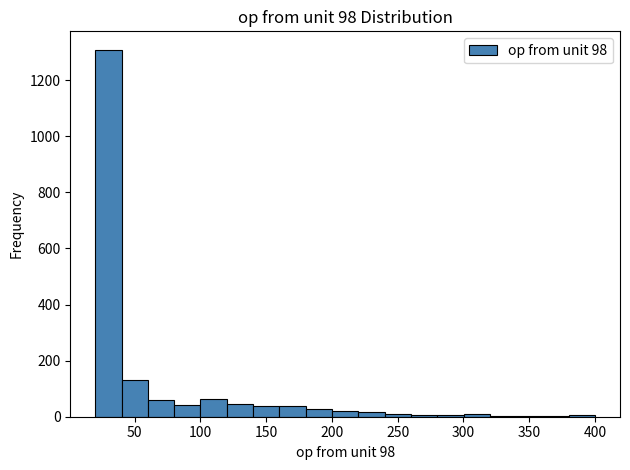

Over which range of the x-axis is the bar tallest?

20 to 40